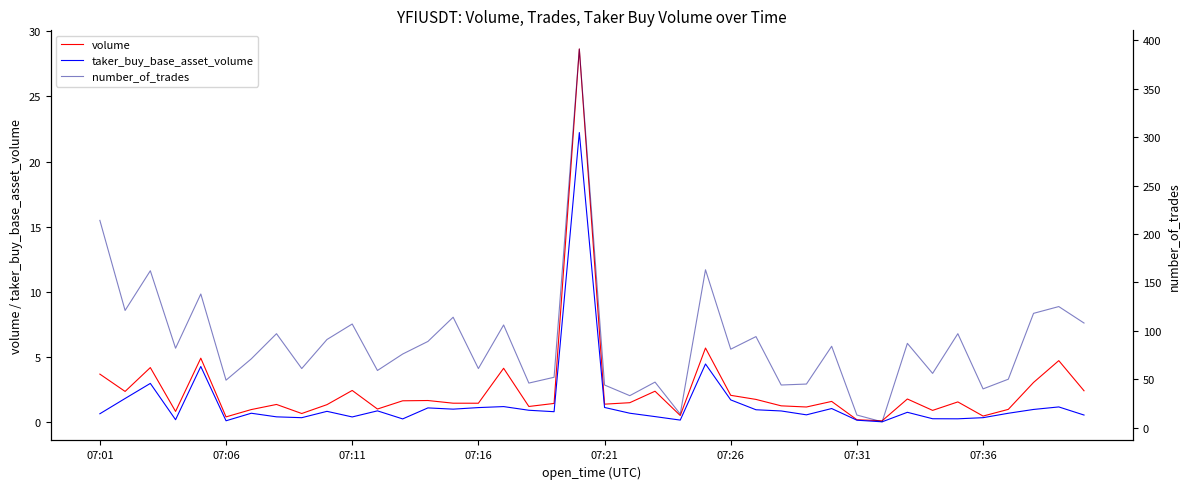

What is the maximum value for volume?

28.6